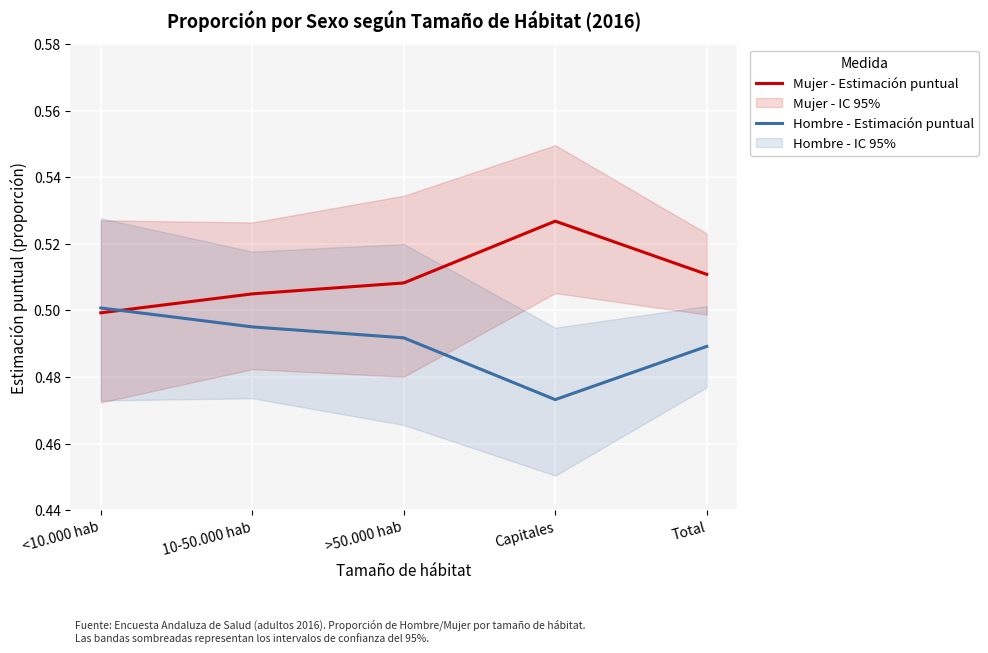

Which series has the largest range (max minus min)?

Mujer - Estimación puntual